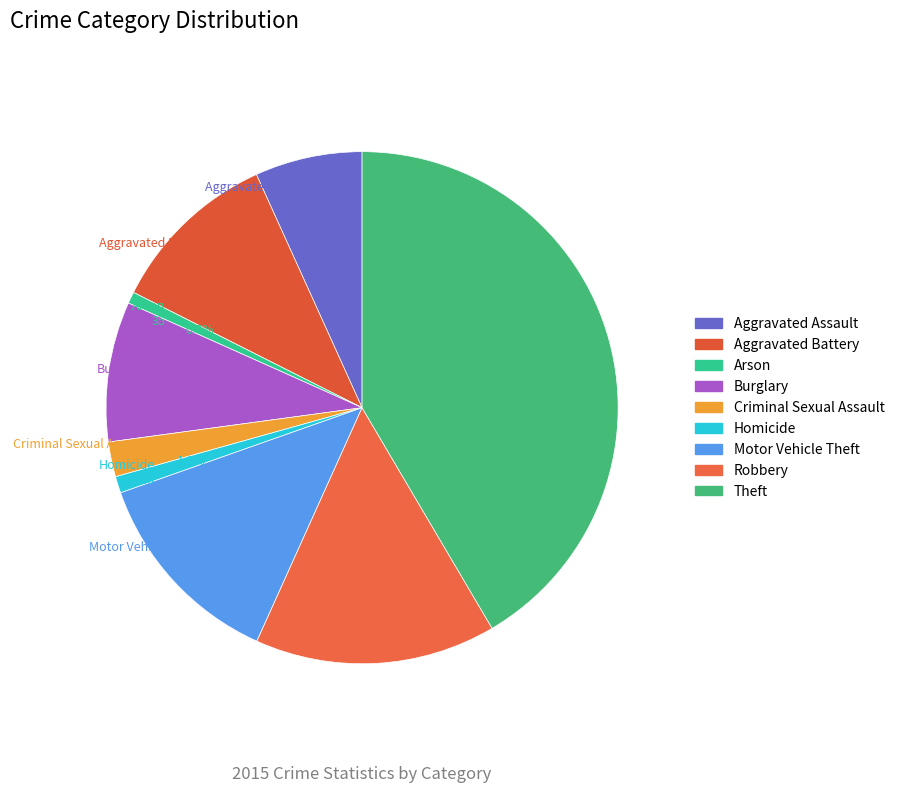

Do Burglary and Robbery together represent more than half of the pie?

No